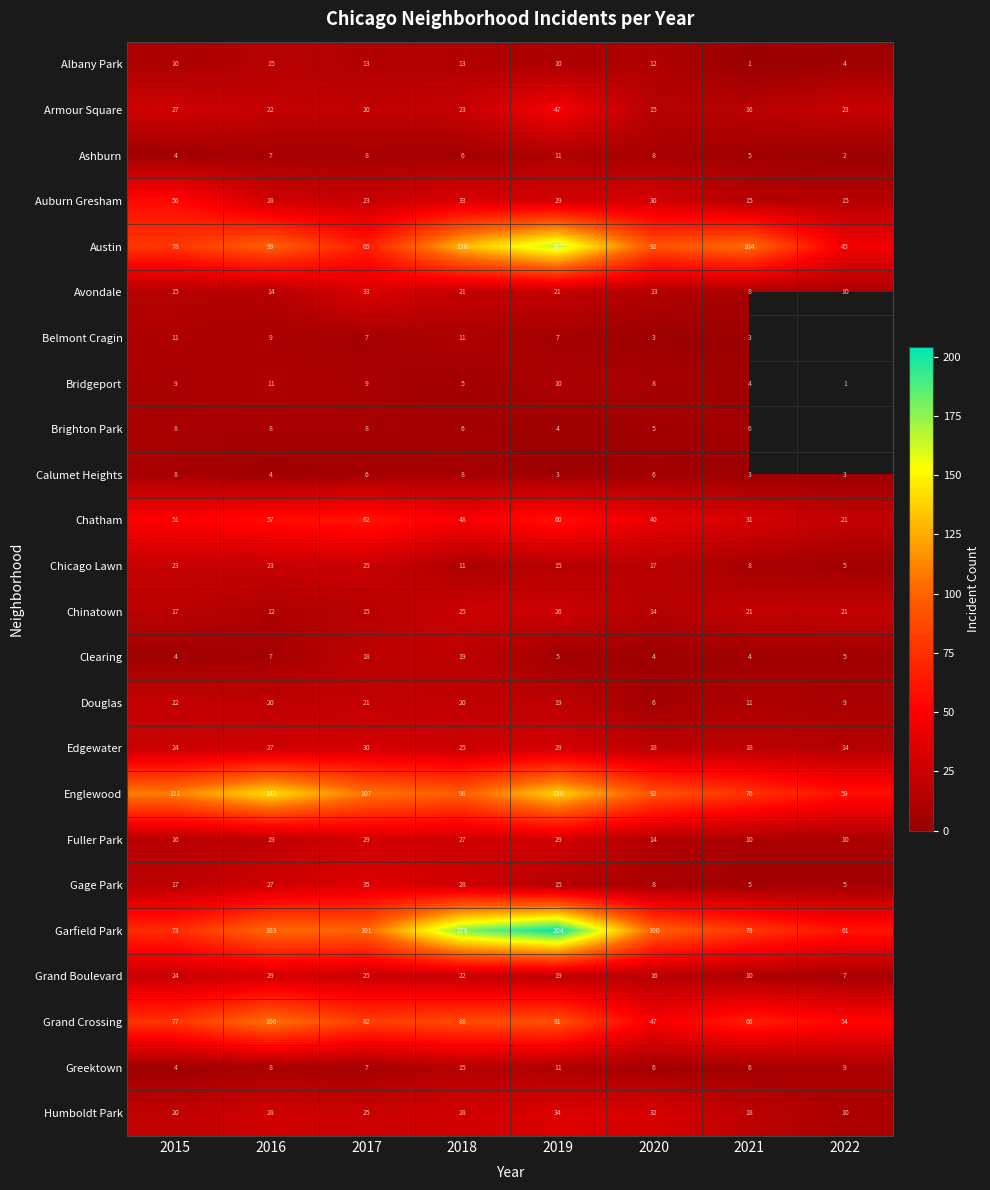

The value of Austin at 2020 is 92. True or false?

True